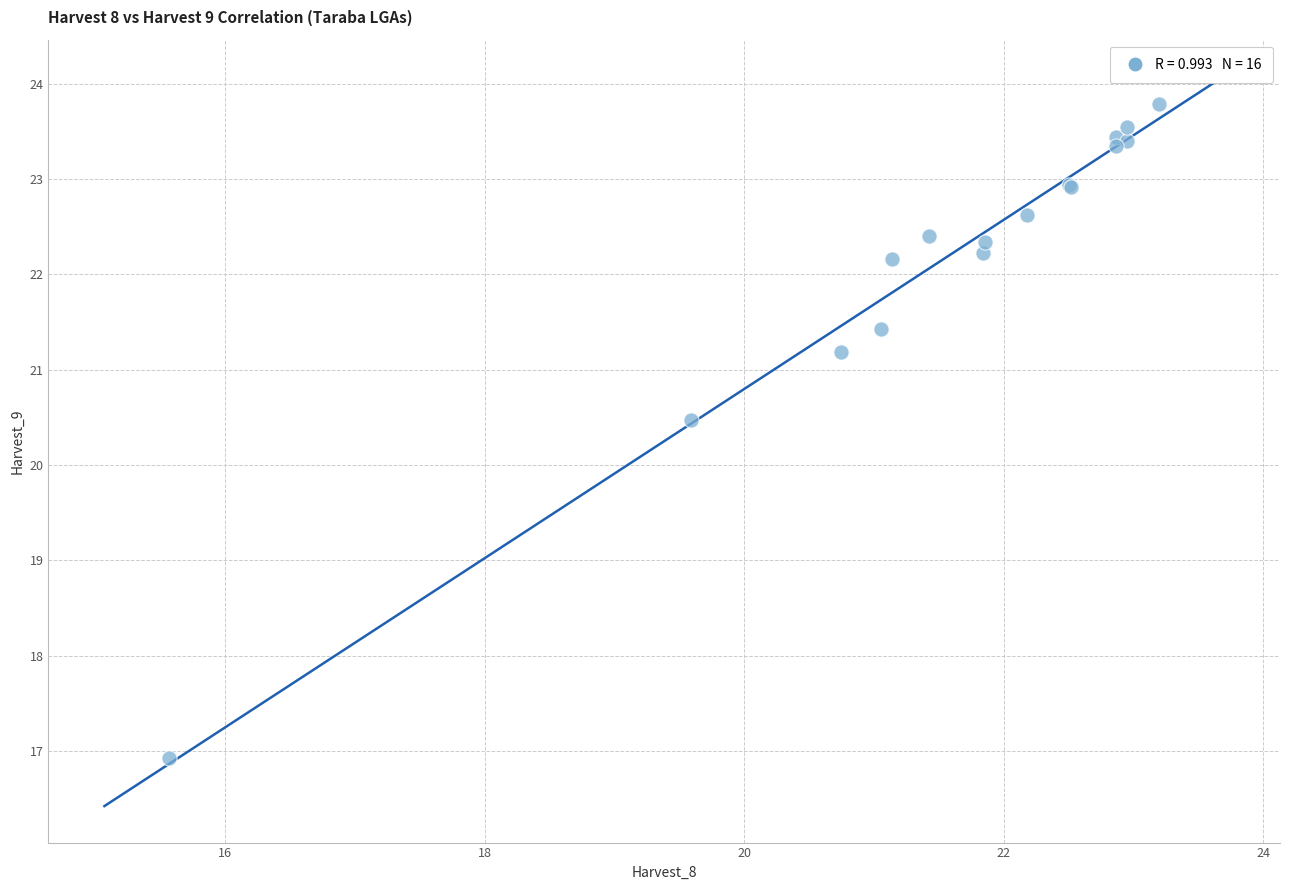

What Y value in the scatter plot is closest to 20?

20.5